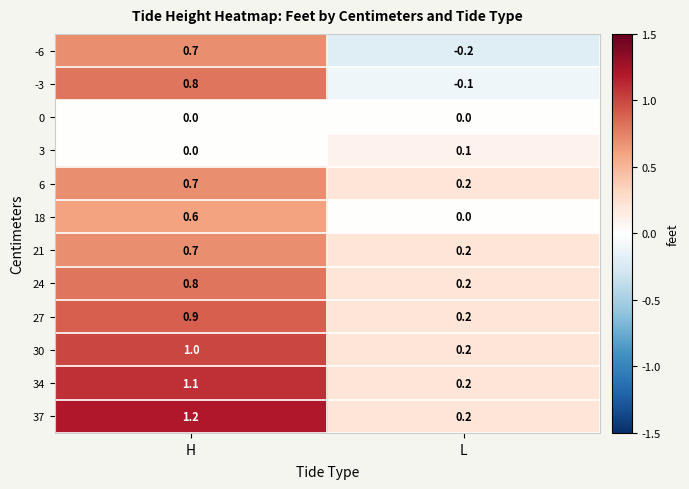

Reading left to right, extract all data points from this chart.

-6: 0.7	-0.2
-3: 0.8	-0.1
0: 0.0	0.0
3: 0.0	0.1
6: 0.7	0.2
18: 0.6	0.0
21: 0.7	0.2
24: 0.8	0.2
27: 0.9	0.2
30: 1.0	0.2
34: 1.1	0.2
37: 1.2	0.2